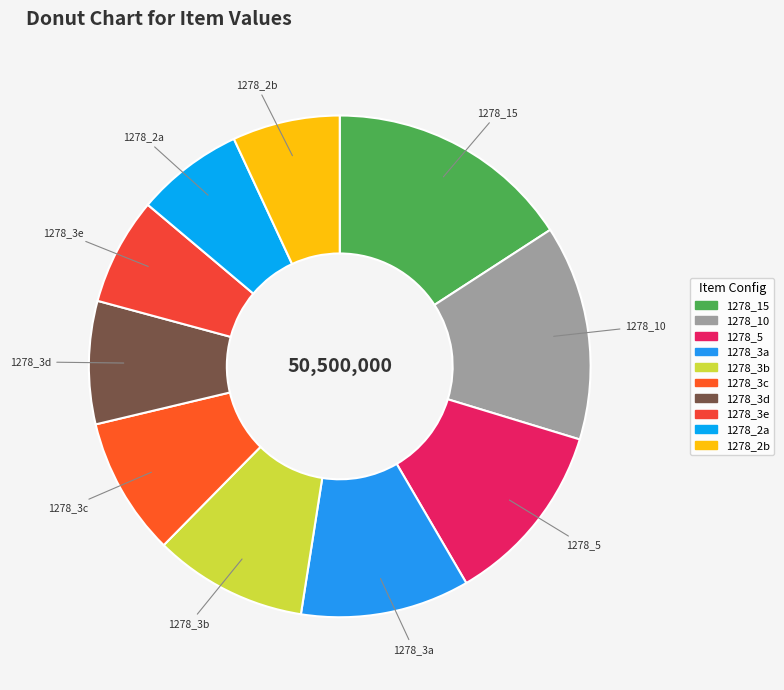

Is the sum of 1278_10 and 1278_3b greater than half?

No